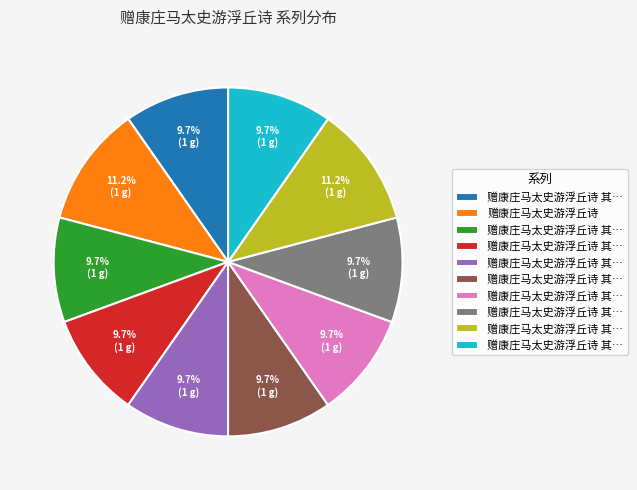

Does any single category account for the majority?

No